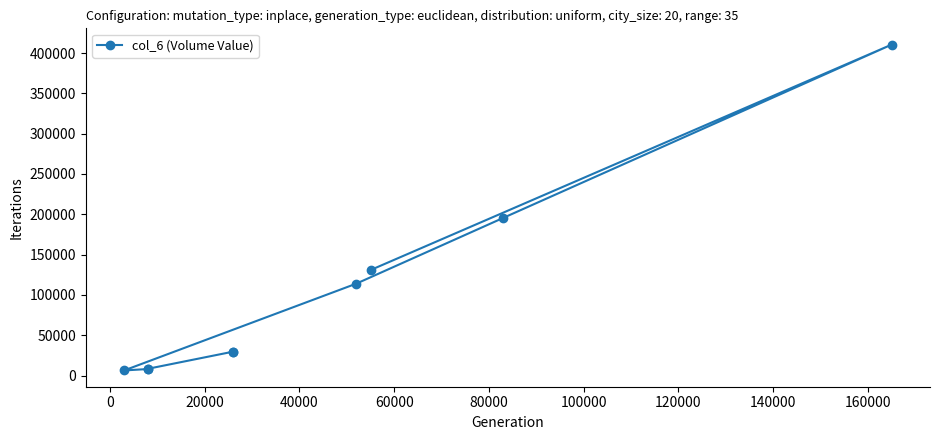

How many values exceed 29640?

4